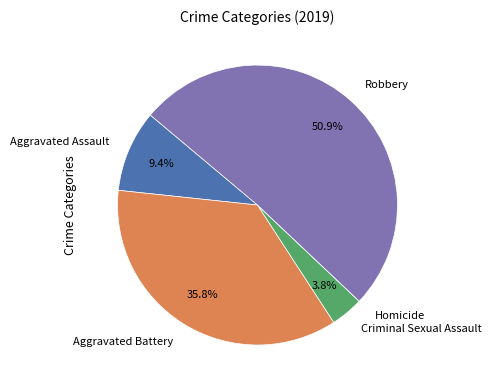

Is it true that Robbery is 42% of the pie?

False